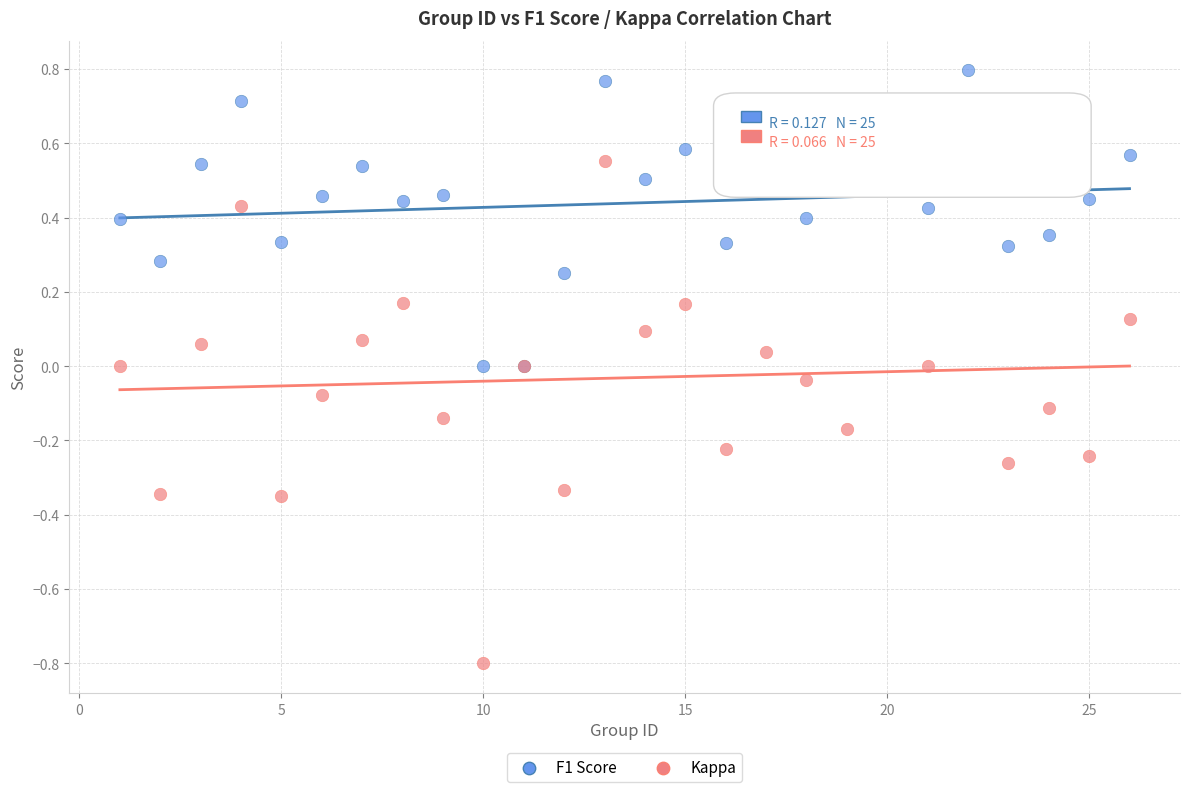

Which series has the widest spread of Y values?

Kappa